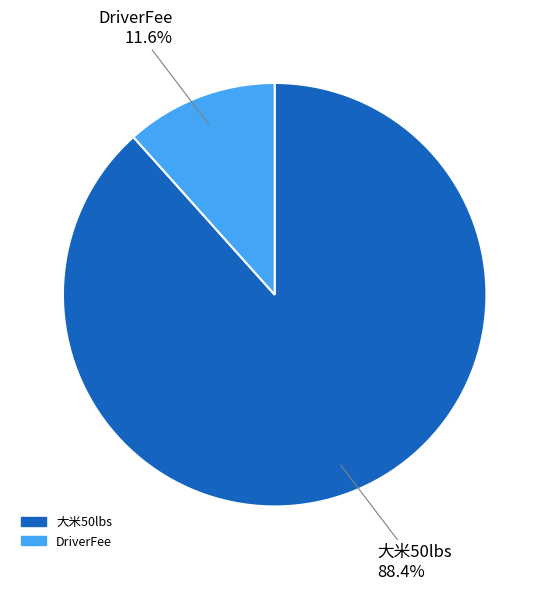

The 大米50lbs slice represents 98% of the pie. True or false?

False